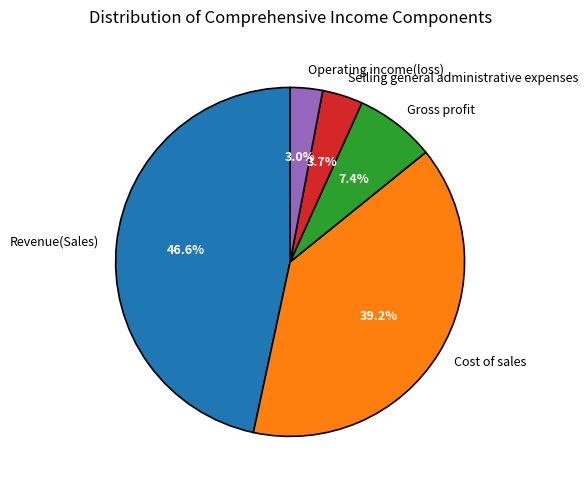

Rank the categories by value from highest to lowest.

Revenue(Sales), Cost of sales, Gross profit, Selling general administrative expenses, Operating income(loss)